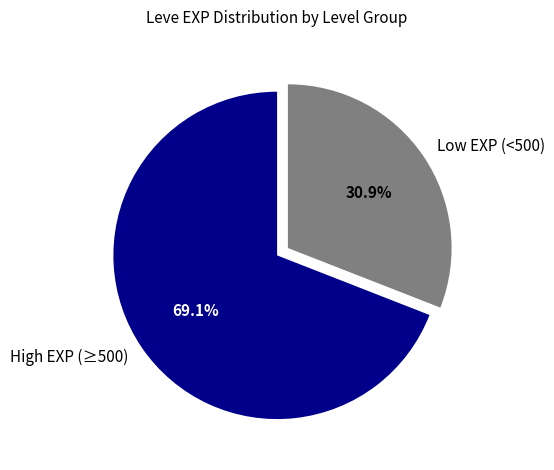

How many slices are in this pie chart?

2